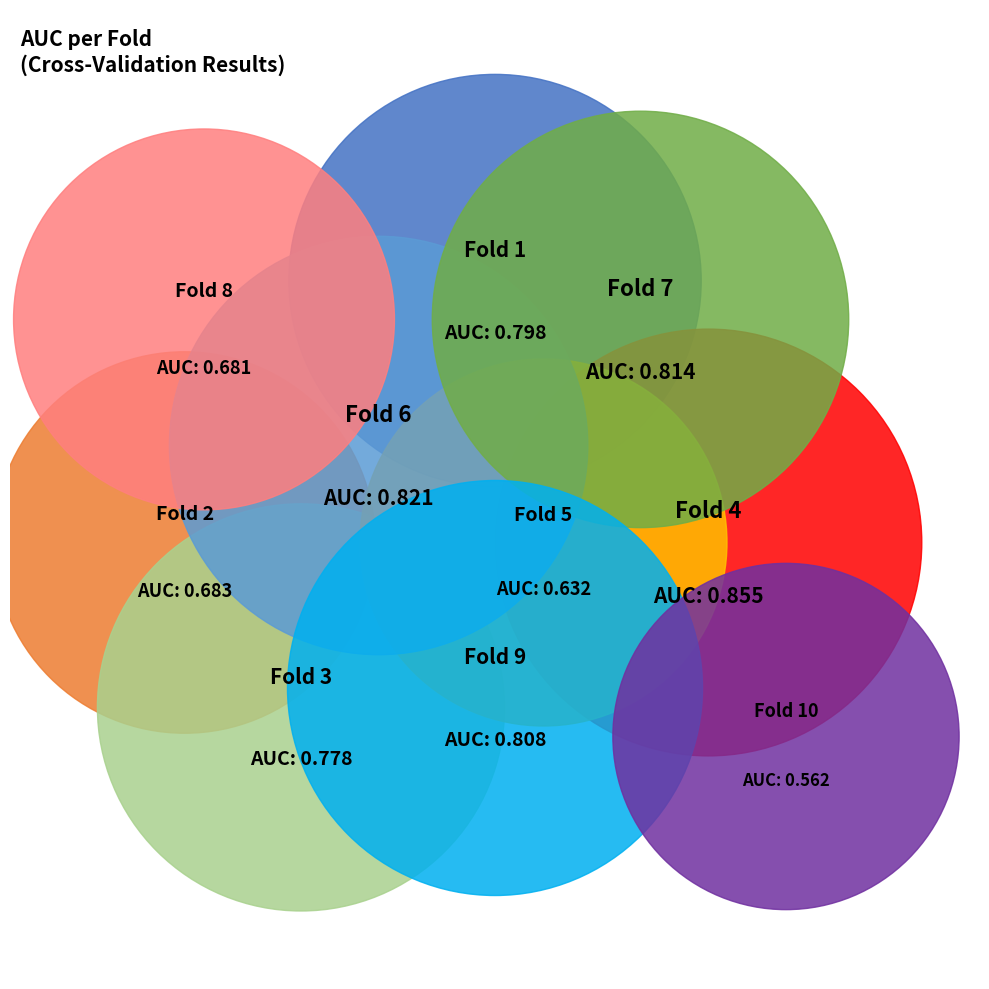

What is the largest slice in the pie chart?

Fold 4